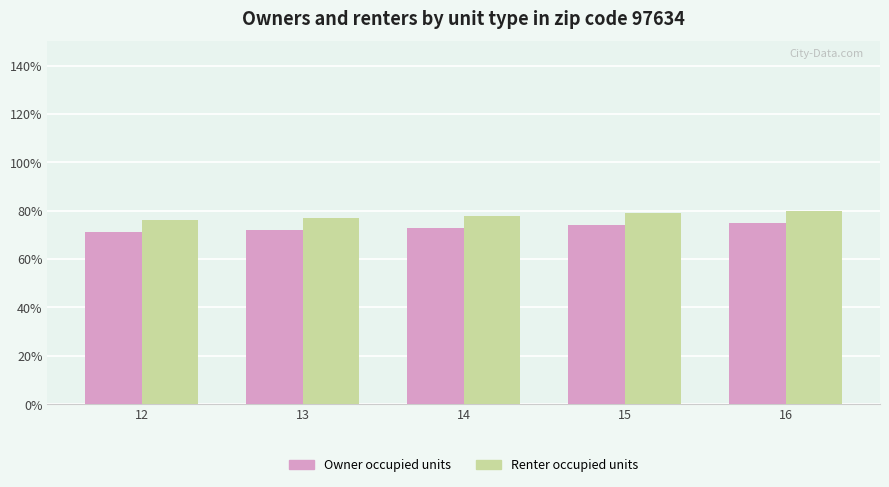

What is the average value of the Owner occupied units series?

73